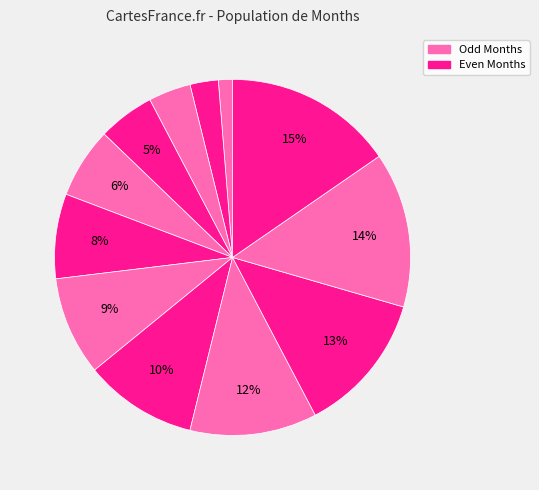

How many segments does this pie chart have?

12